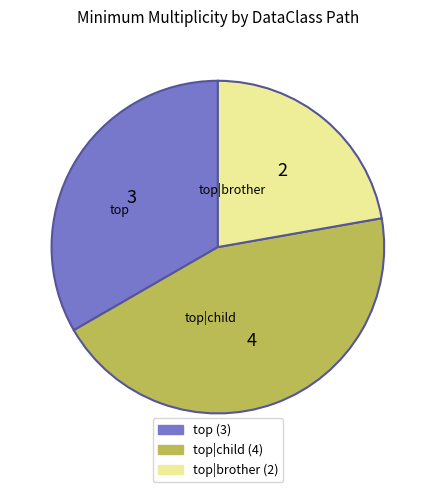

Is there a majority slice in this chart?

No